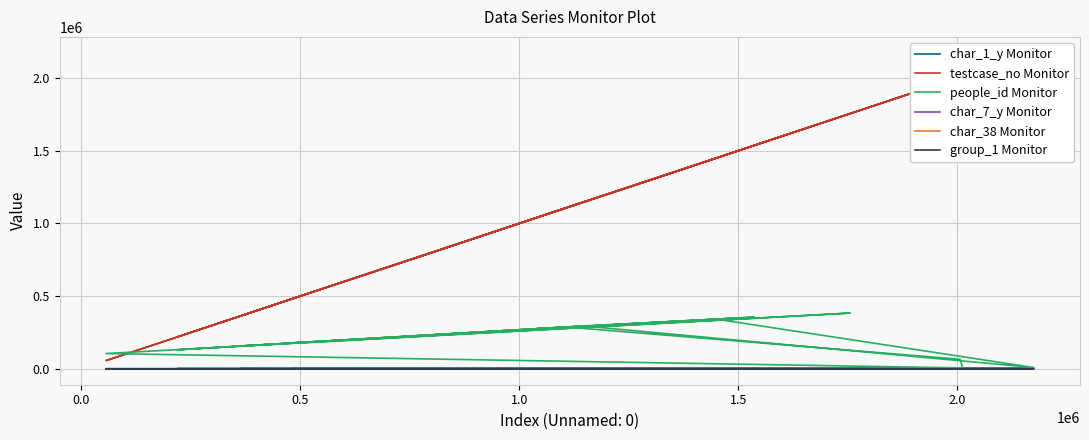

How many values in the testcase_no Monitor series exceed 1147816?

9